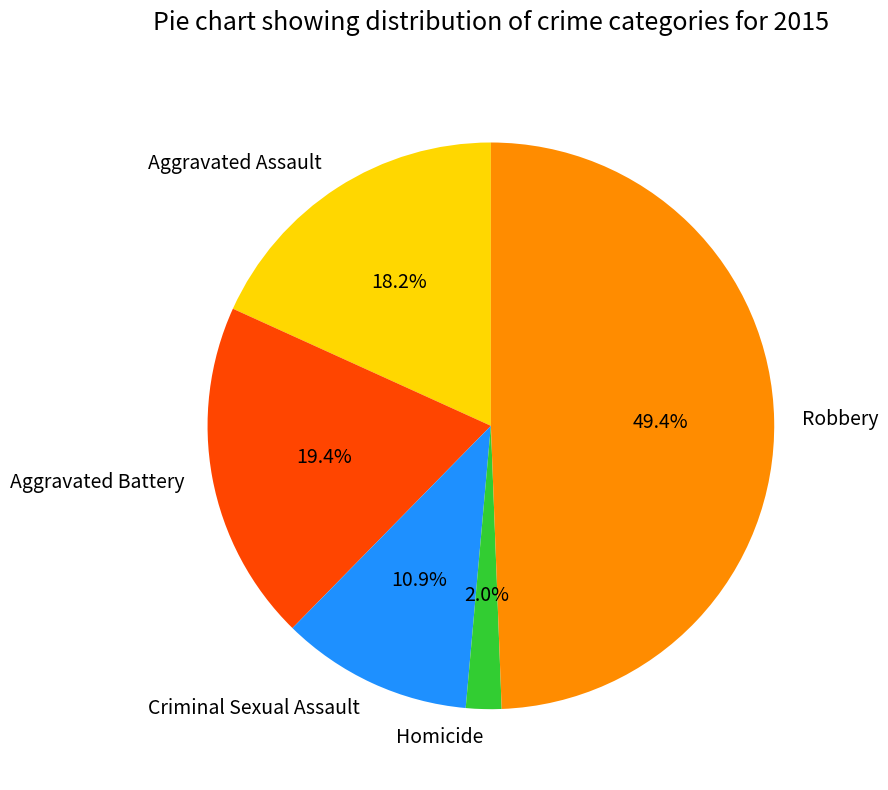

Between Homicide and Criminal Sexual Assault, which is larger?

Criminal Sexual Assault